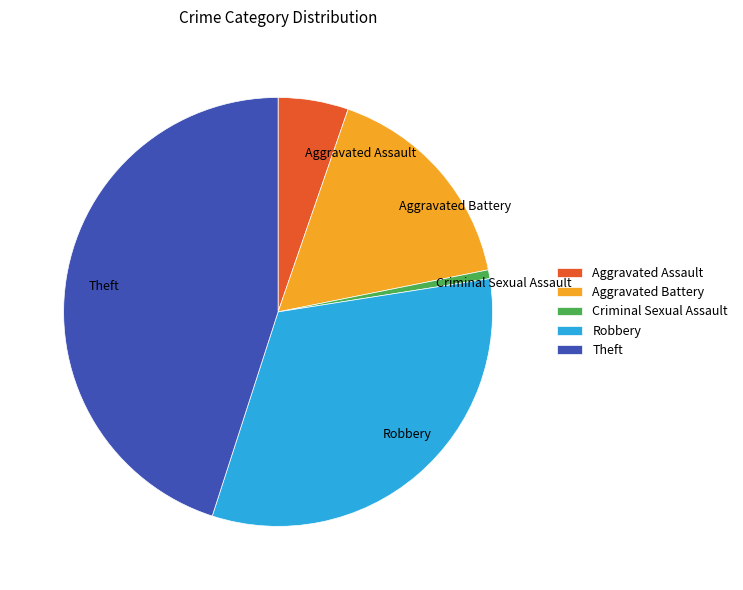

True or false: Criminal Sexual Assault accounts for 1% of the total.

True